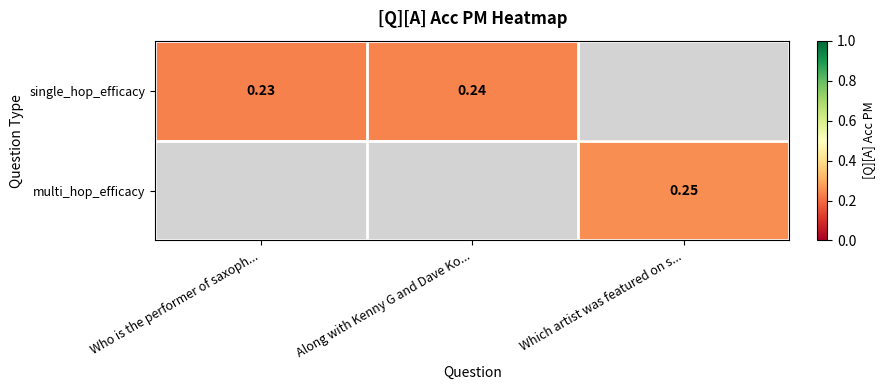

List the series in order of their overall mean, lowest first.

single_hop_efficacy, multi_hop_efficacy